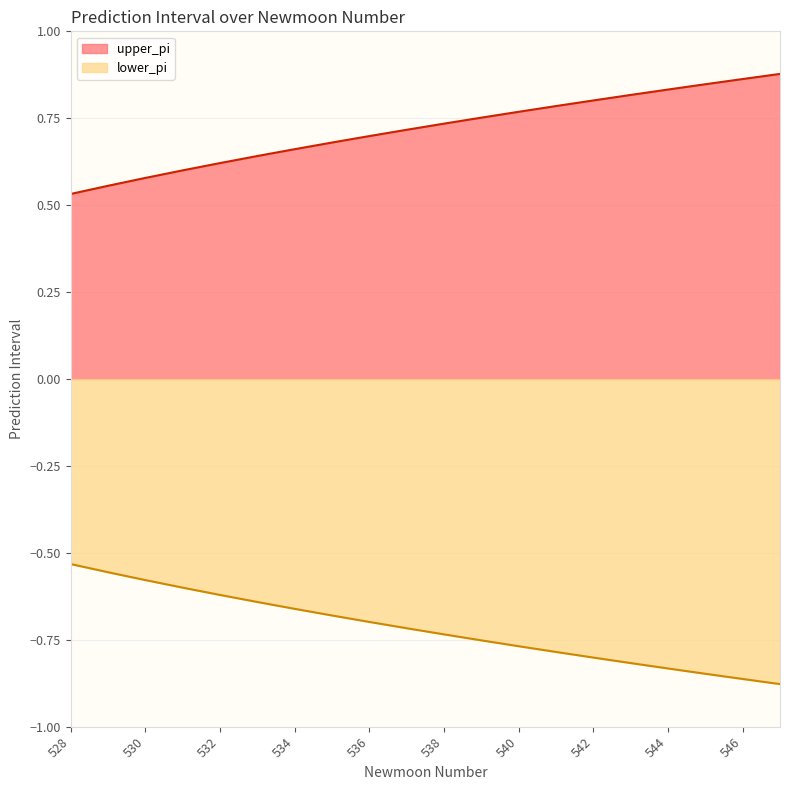

Reading right to left, extract all data points from this chart.

upper_pi: 547=0.9	546=0.9	545=0.8	544=0.8	543=0.8	542=0.8	541=0.8	540=0.8	539=0.8	538=0.7	537=0.7	536=0.7	535=0.7	534=0.7	533=0.6	532=0.6	531=0.6	530=0.6	529=0.6	528=0.5
lower_pi: 547=-0.9	546=-0.9	545=-0.8	544=-0.8	543=-0.8	542=-0.8	541=-0.8	540=-0.8	539=-0.8	538=-0.7	537=-0.7	536=-0.7	535=-0.7	534=-0.7	533=-0.6	532=-0.6	531=-0.6	530=-0.6	529=-0.6	528=-0.5